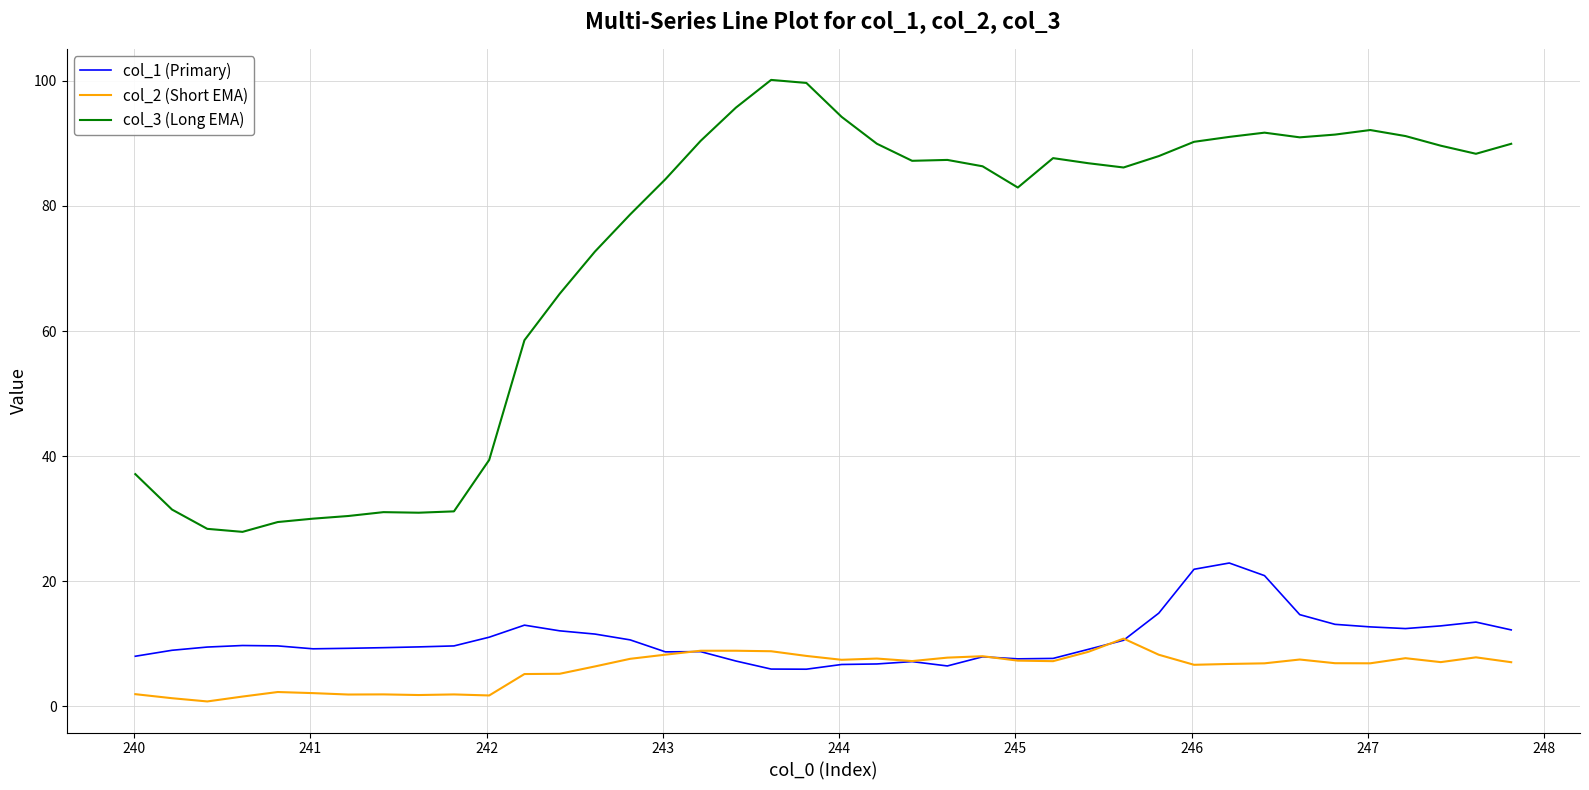

True or false: col_1 (Primary) and col_3 (Long EMA) cross at least once.

False